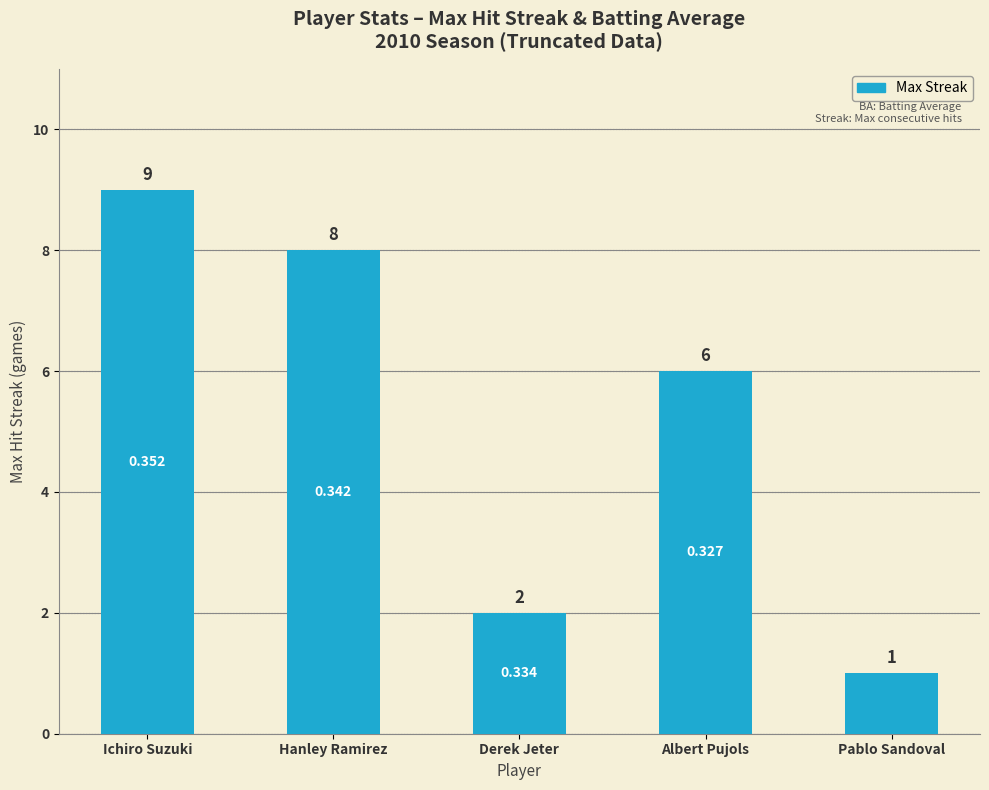

The value at Derek Jeter is 2. True or false?

True